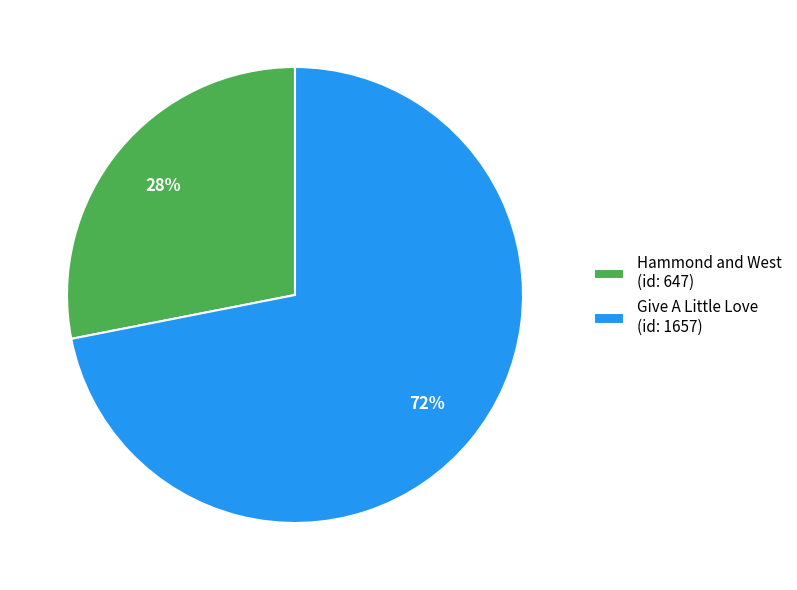

To the nearest percent, what is the combined percentage of Hammond and West and Give A Little Love?

100%